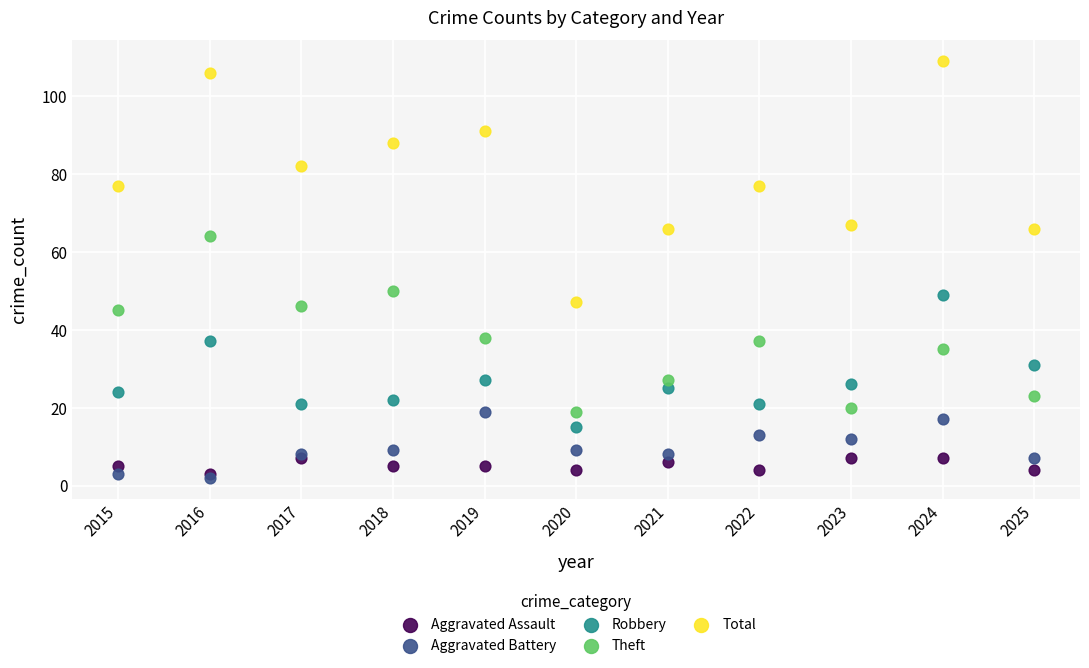

What are all the series names shown in the legend?

Aggravated Assault, Aggravated Battery, Robbery, Theft, Total